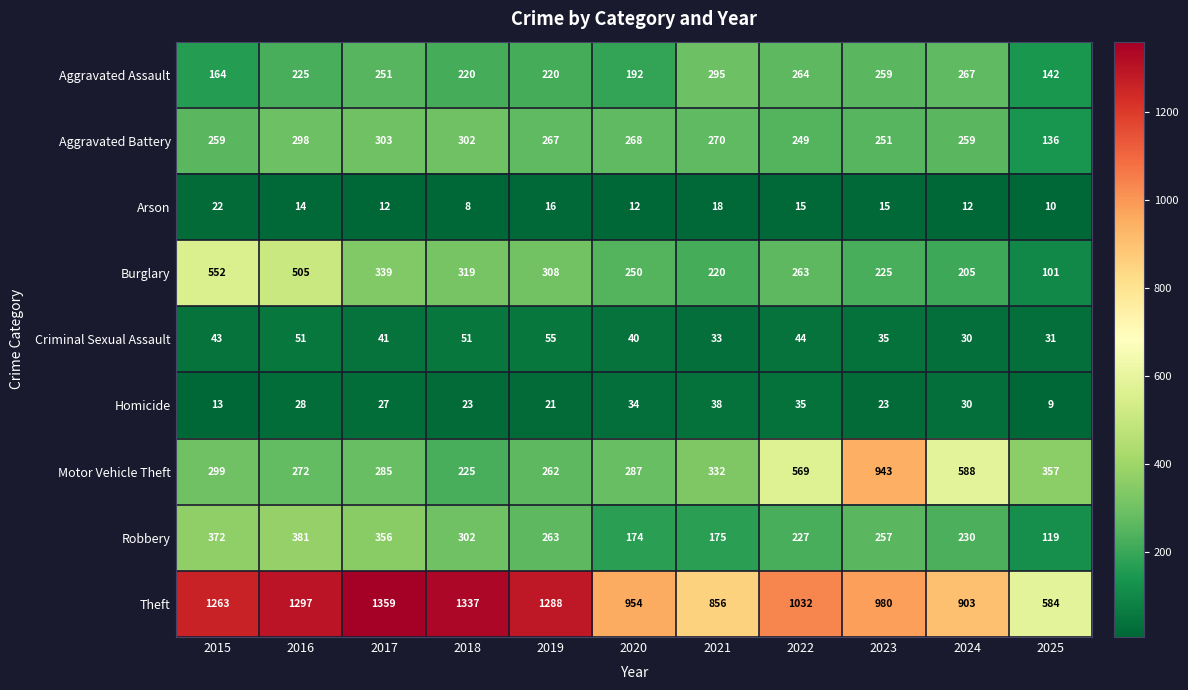

Rank the categories by Theft value from highest to lowest.

2017, 2018, 2016, 2019, 2015, 2022, 2023, 2020, 2024, 2021, 2025